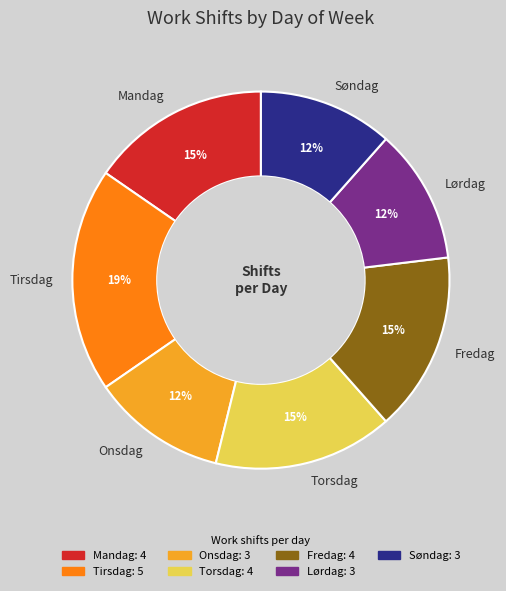

How many segments does this pie chart have?

7